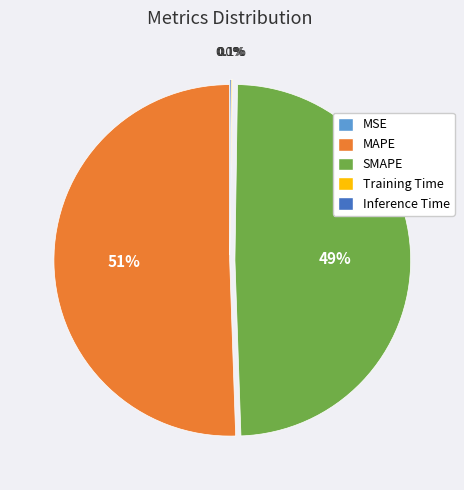

Which slice is the largest?

MAPE